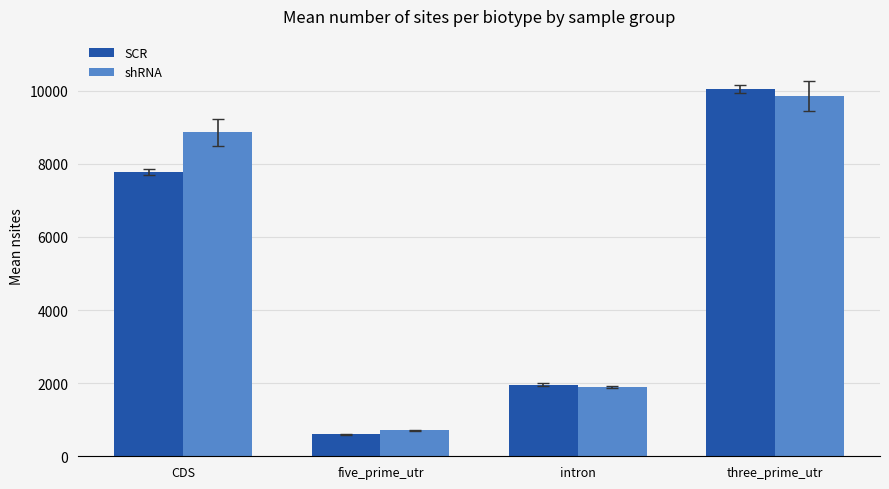

Between CDS and five_prime_utr, which series saw the biggest shift?

shRNA